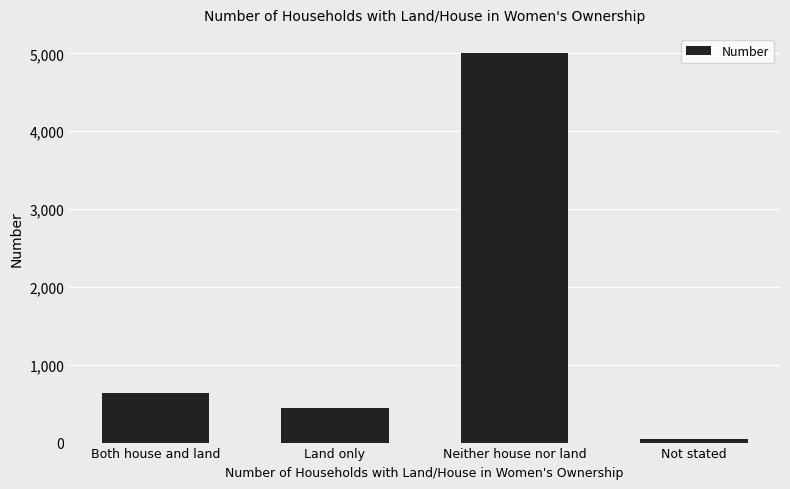

What is the label of the 2nd bar from the left?

Land only